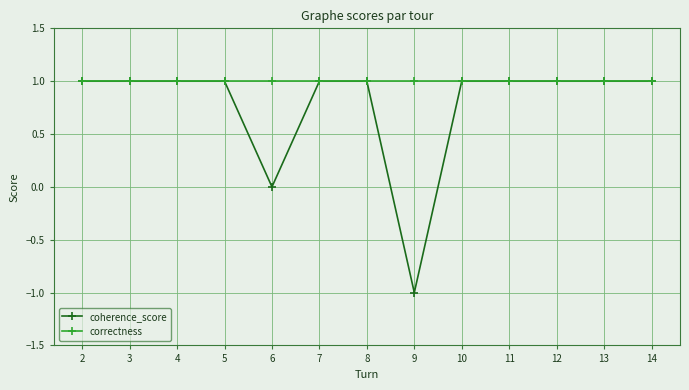

At which label is coherence_score closest to 0?

6